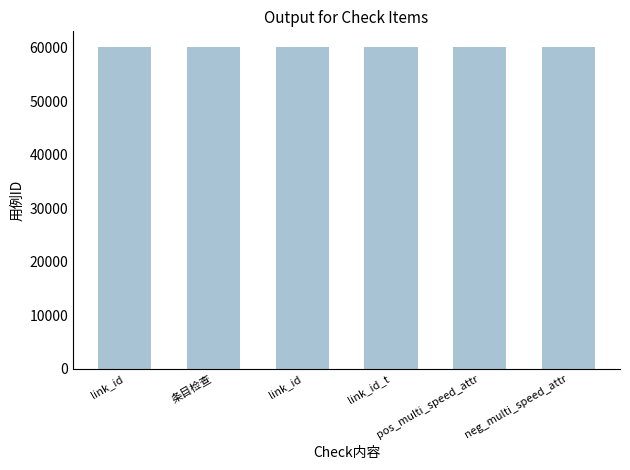

How many values are below 60004?

3